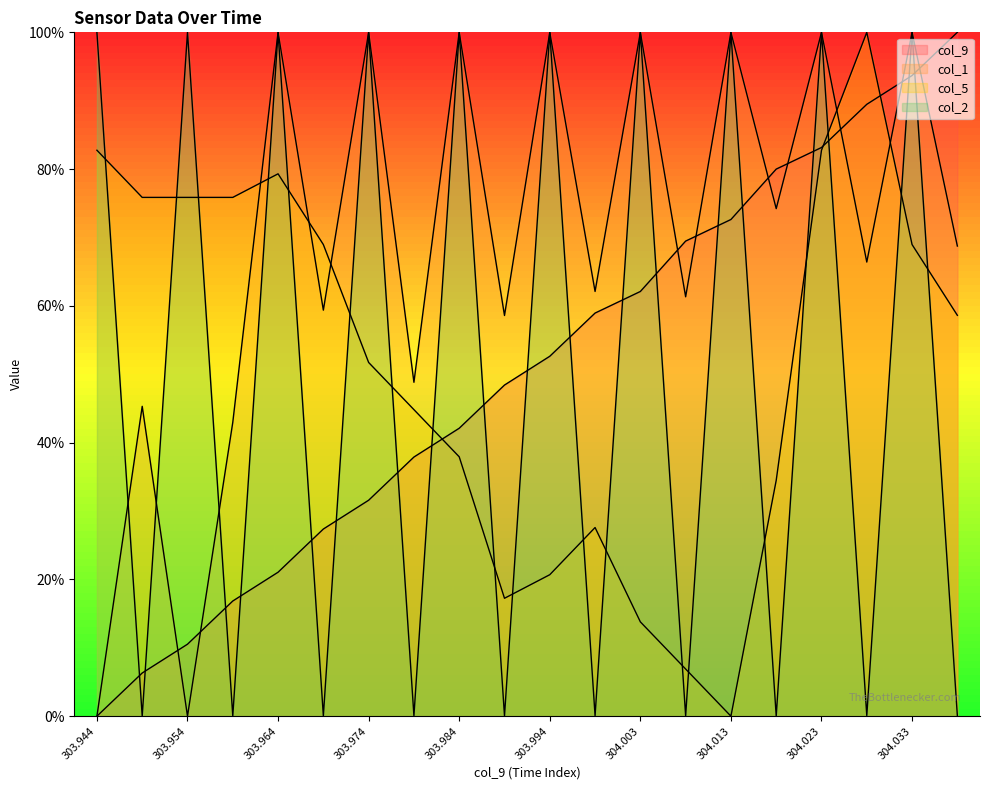

How many times do col_5 and col_1 cross each other?

5